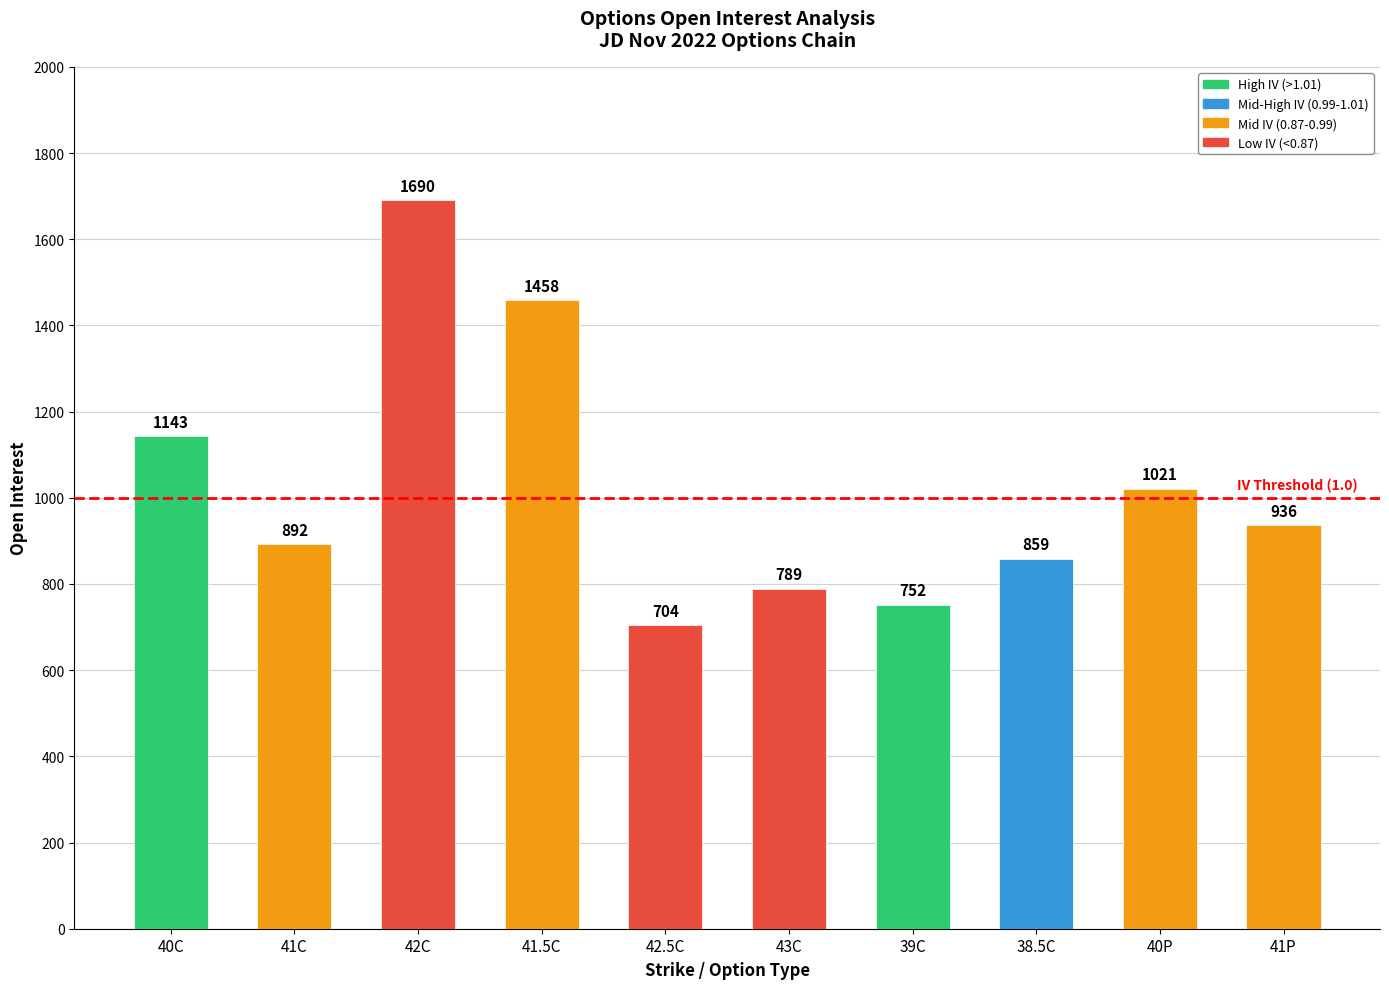

Reading right to left, transcribe all the data shown in this chart.

41P=936	40P=1021	38.5C=859	39C=752	43C=789	42.5C=704	41.5C=1458	42C=1690	41C=892	40C=1143